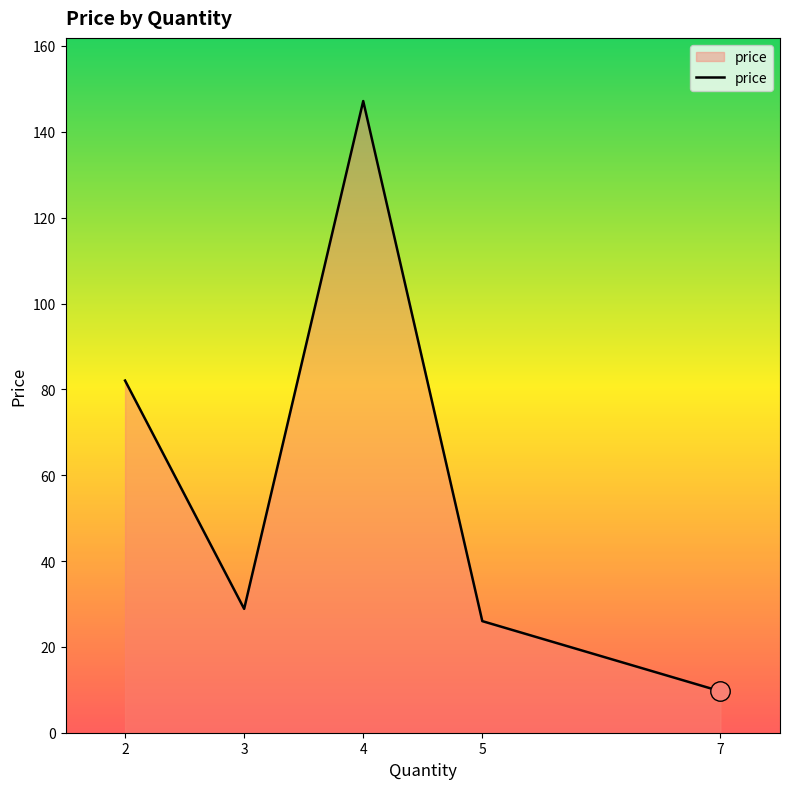

Does the chart display data point markers on the line(s)?

No